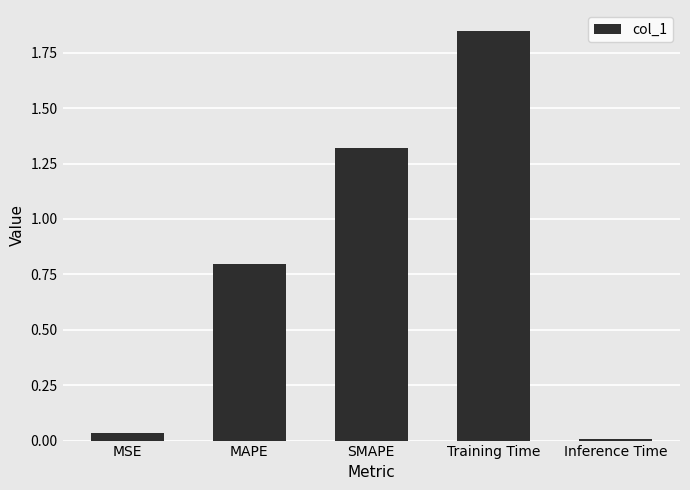

Which label corresponds to the largest value in the chart?

Training Time